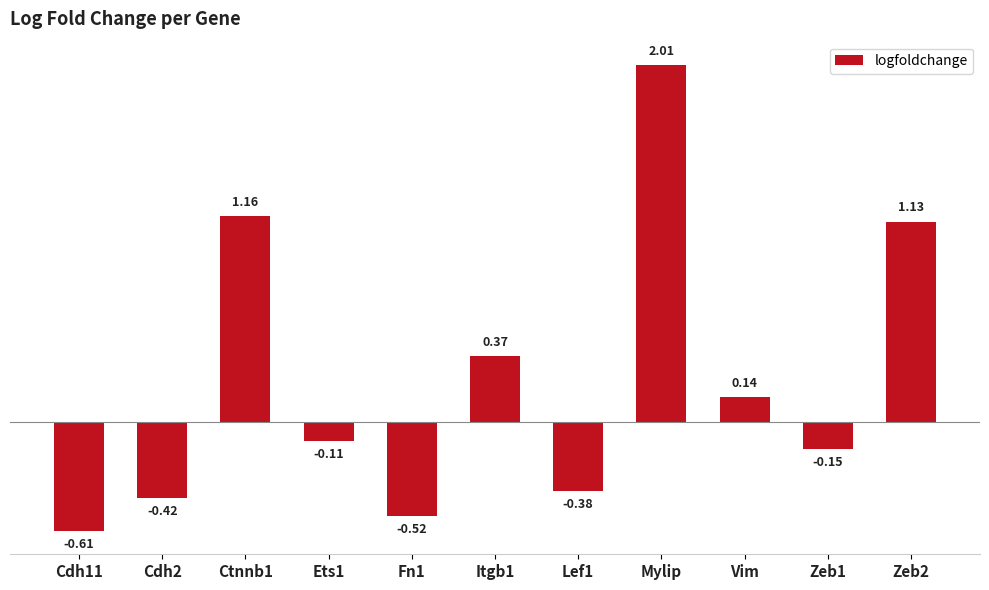

What is the average value?

0.2